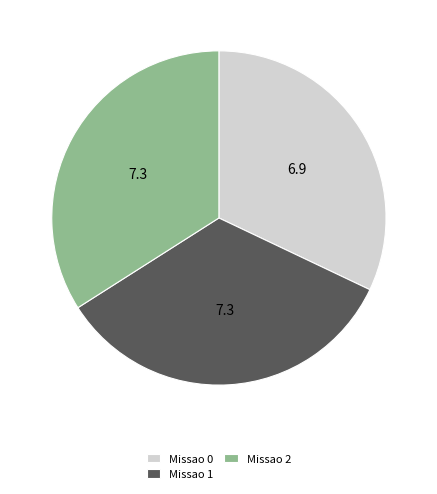

Is the sum of Missao 0 and Missao 2 greater than half?

Yes